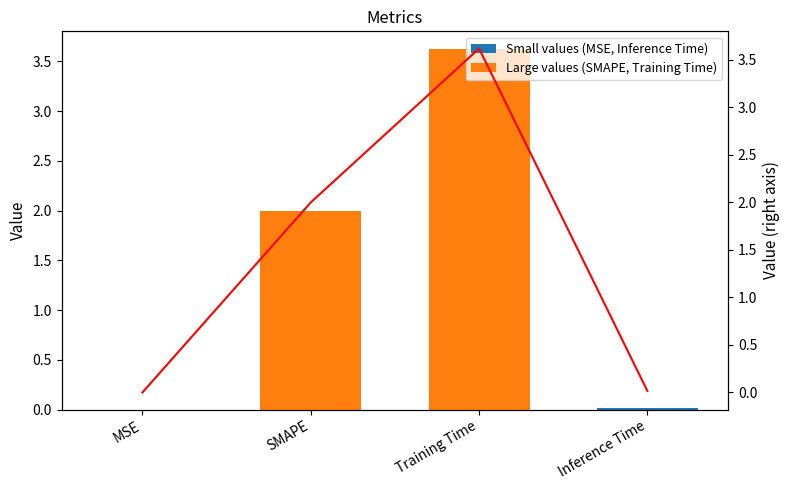

What is the label of the 4th bar from the left?

Inference Time